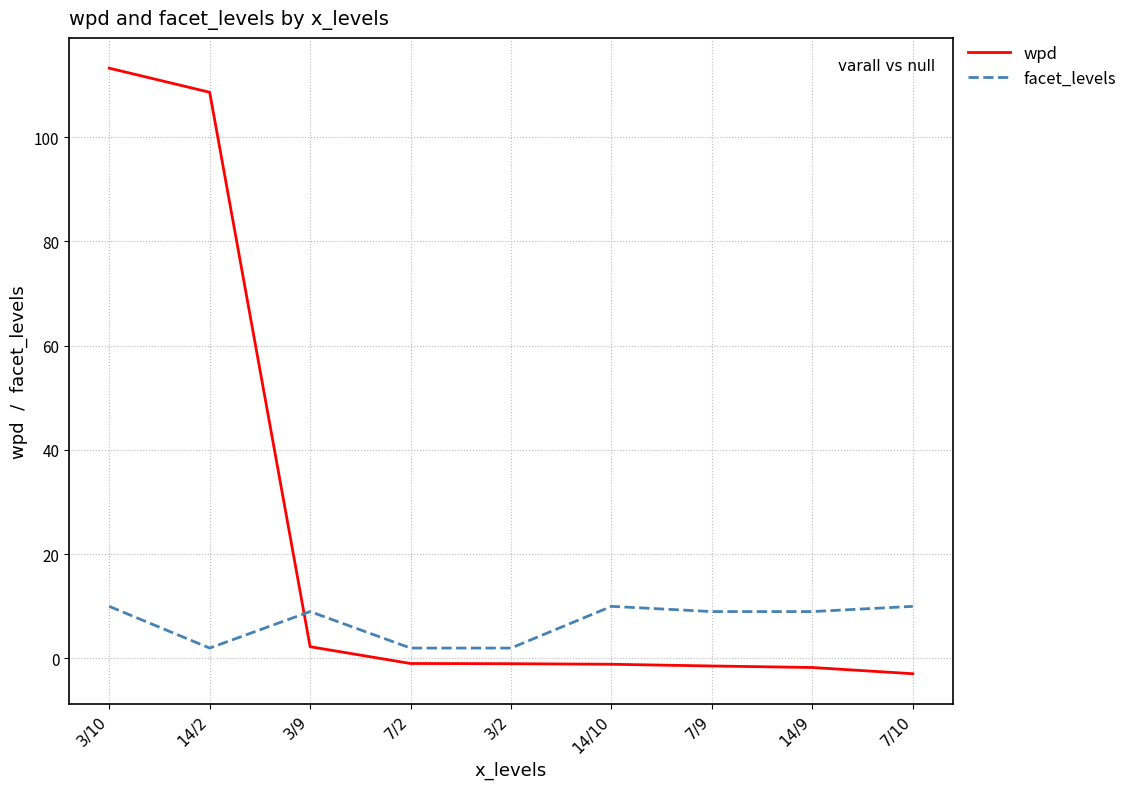

How many values in the wpd series exceed 0?

3